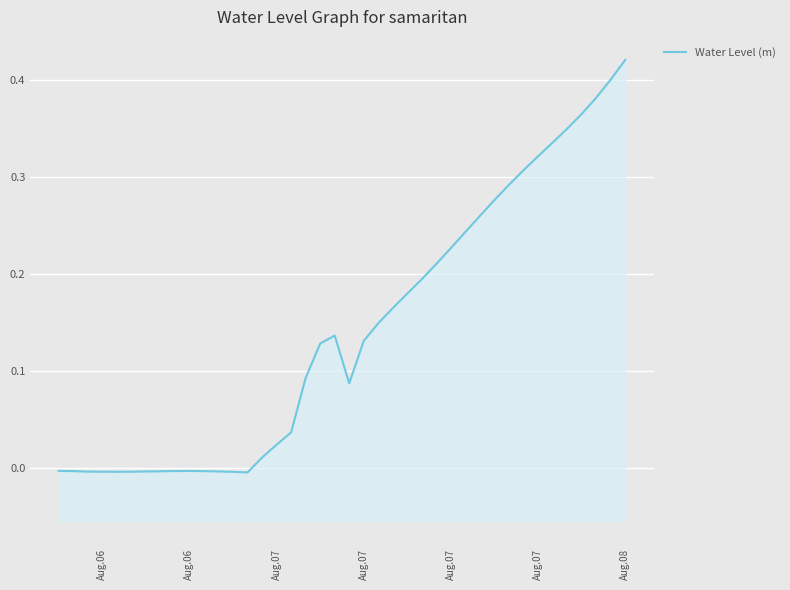

How many lines are shown in the chart?

1